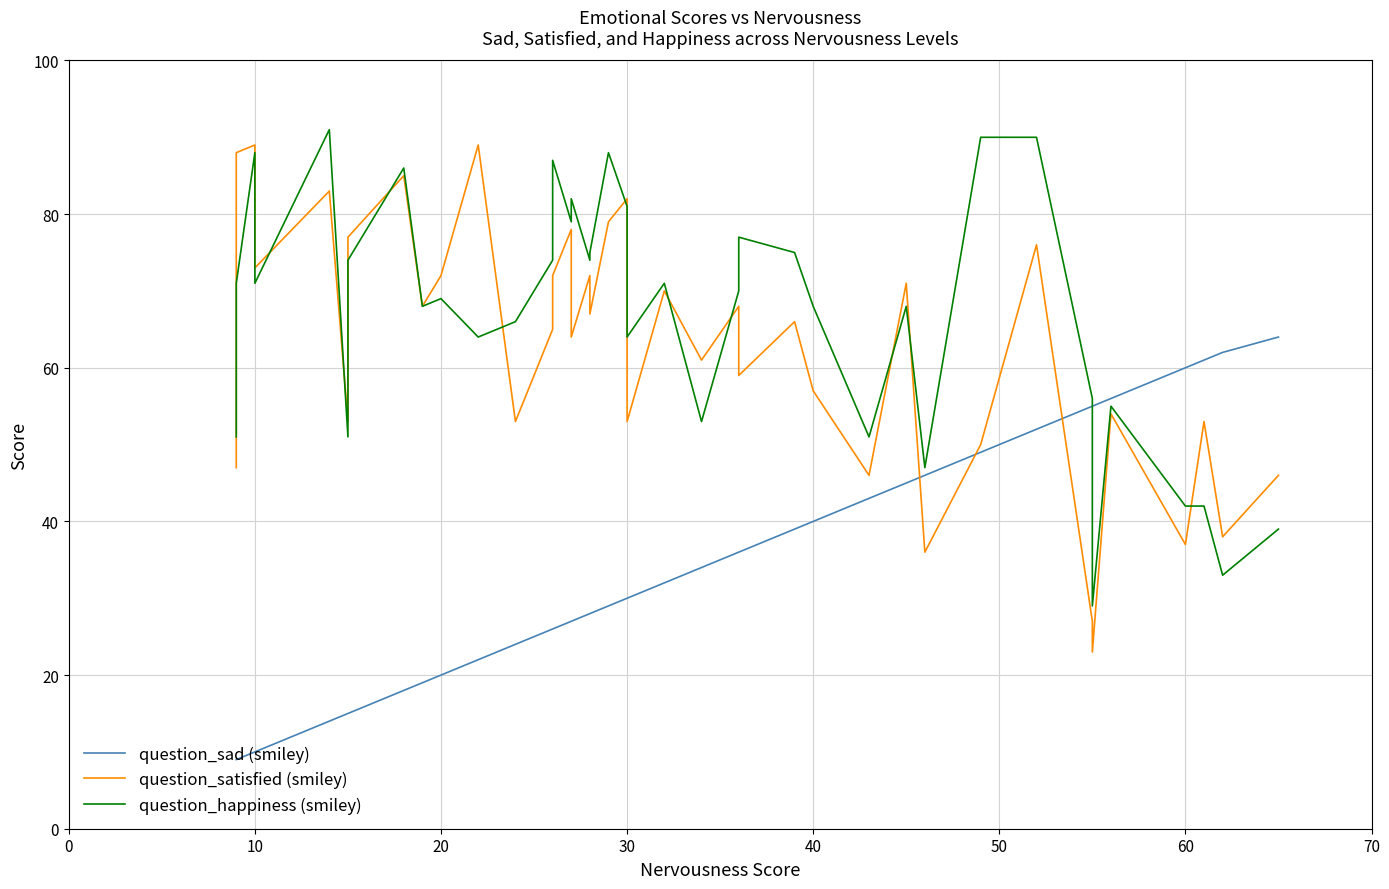

What is the difference between the second highest and second lowest values in the question_happiness (smiley) series?

57